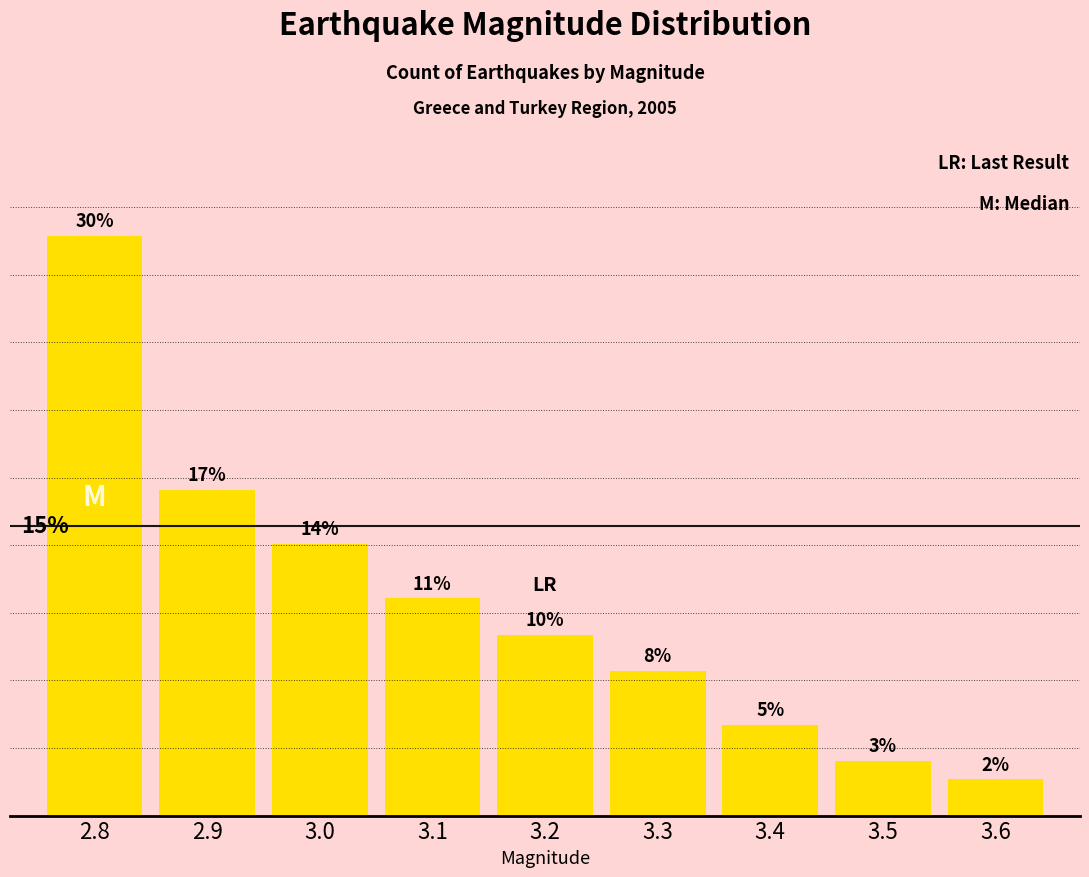

Rank the categories by value from highest to lowest.

2.8, 2.9, 3.0, 3.1, 3.2, 3.3, 3.4, 3.5, 3.6